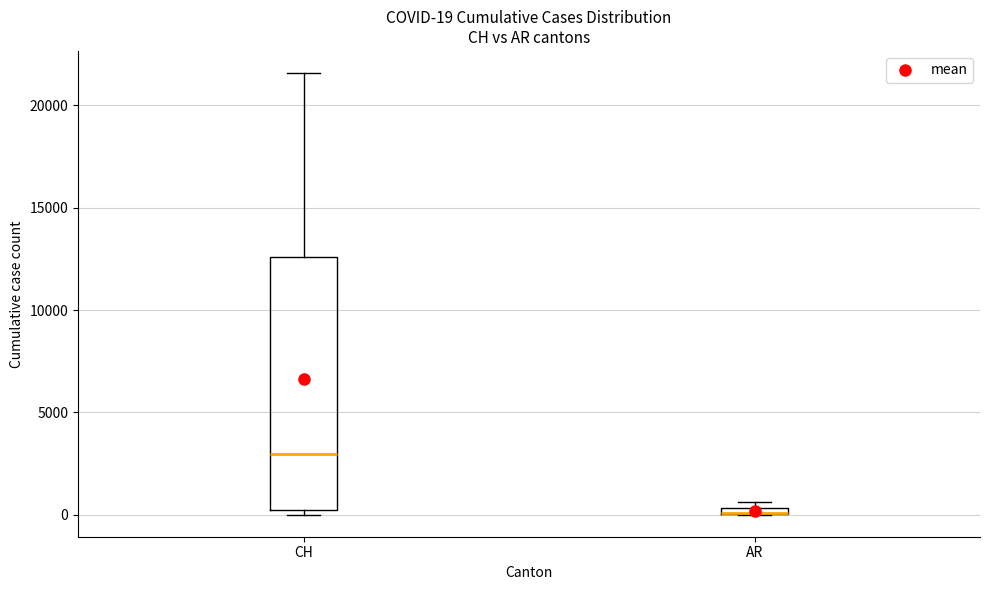

Which box is the tallest, from its lower edge to its upper edge?

CH